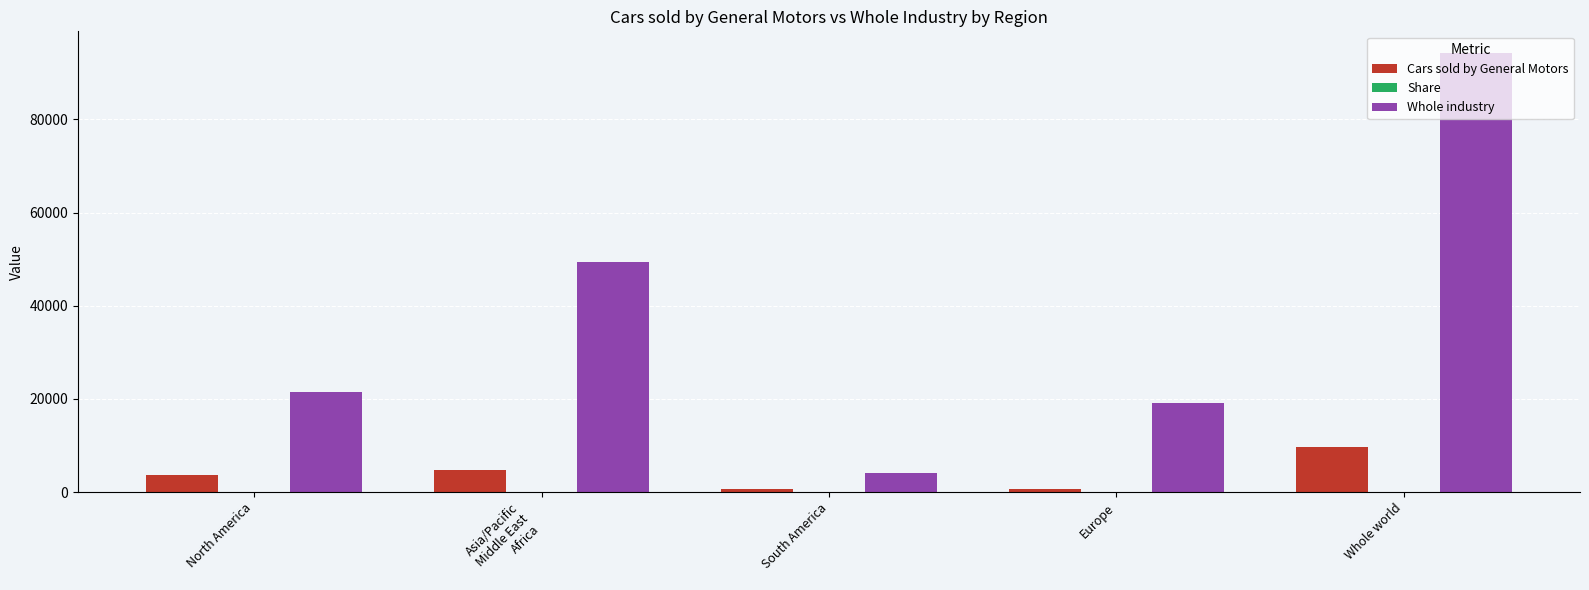

Does the chart contain stacked bars?

No